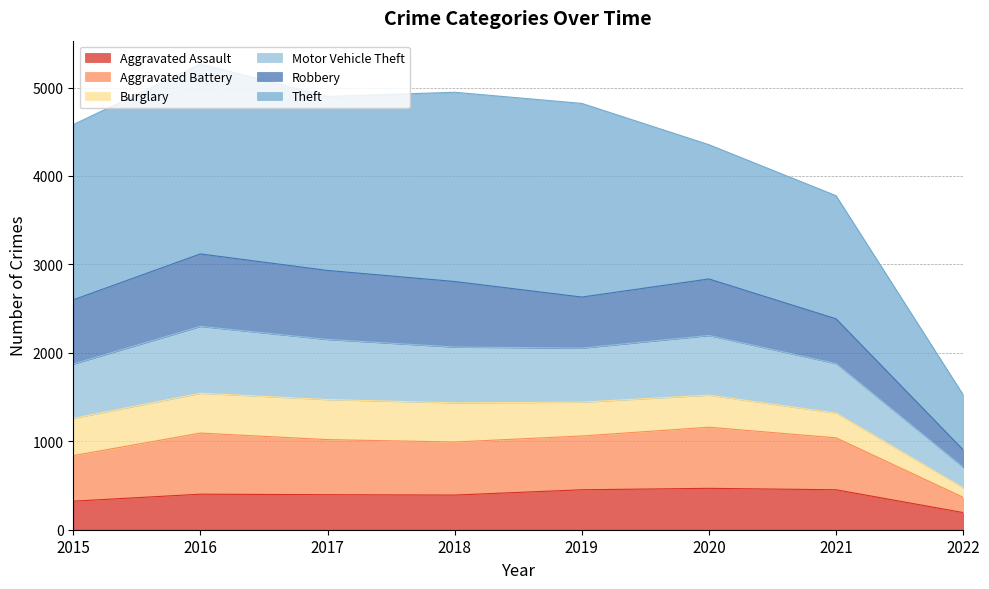

True or false: Aggravated Assault and Aggravated Battery cross at least once.

False